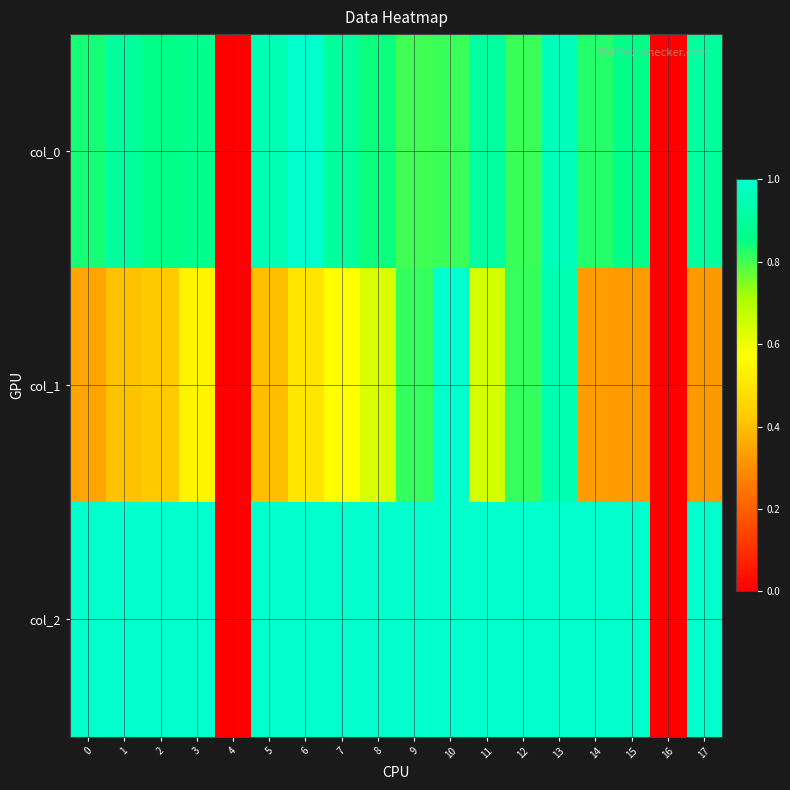

How many categories are shown in the chart?

18